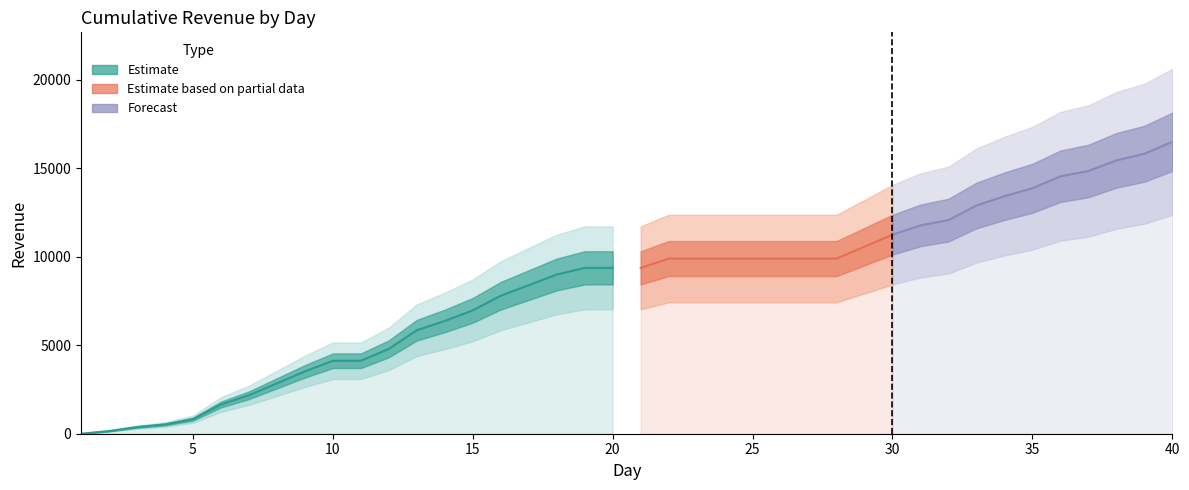

What is the ratio of the value at 19 to the value at 3?

25.0